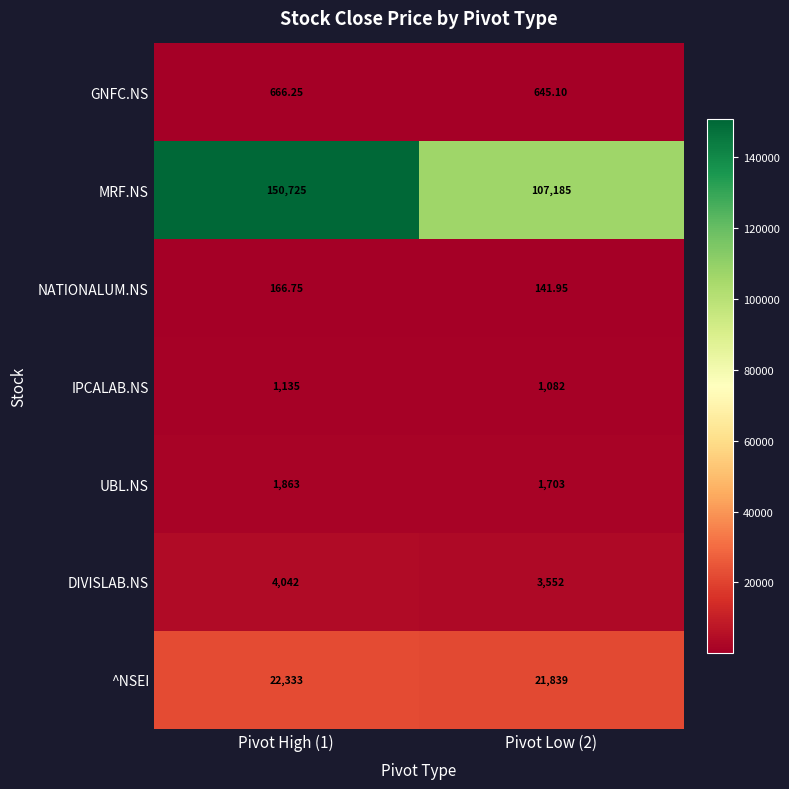

Between Pivot High (1) and Pivot Low (2), which series saw the biggest shift?

MRF.NS